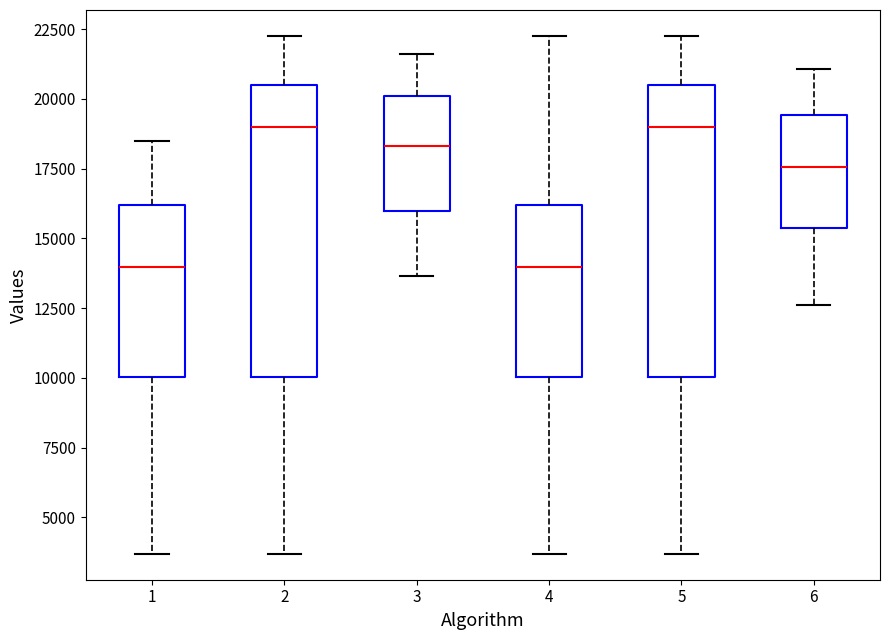

Reading left to right, transcribe this box plot: for each box, give where its median line is, the range the box spans, and where its two whiskers end, as read against the y-axis. The values are not printed on the chart, so give them approximately, as read against the axis.

1: median 14000, box 10000 to 16000, whiskers 3500 to 18500
2: median 19000, box 10000 to 20500, whiskers 3500 to 22500
3: median 18500, box 16000 to 20000, whiskers 13500 to 21500
4: median 14000, box 10000 to 16000, whiskers 3500 to 22500
5: median 19000, box 10000 to 20500, whiskers 3500 to 22500
6: median 17500, box 15500 to 19500, whiskers 12500 to 21000